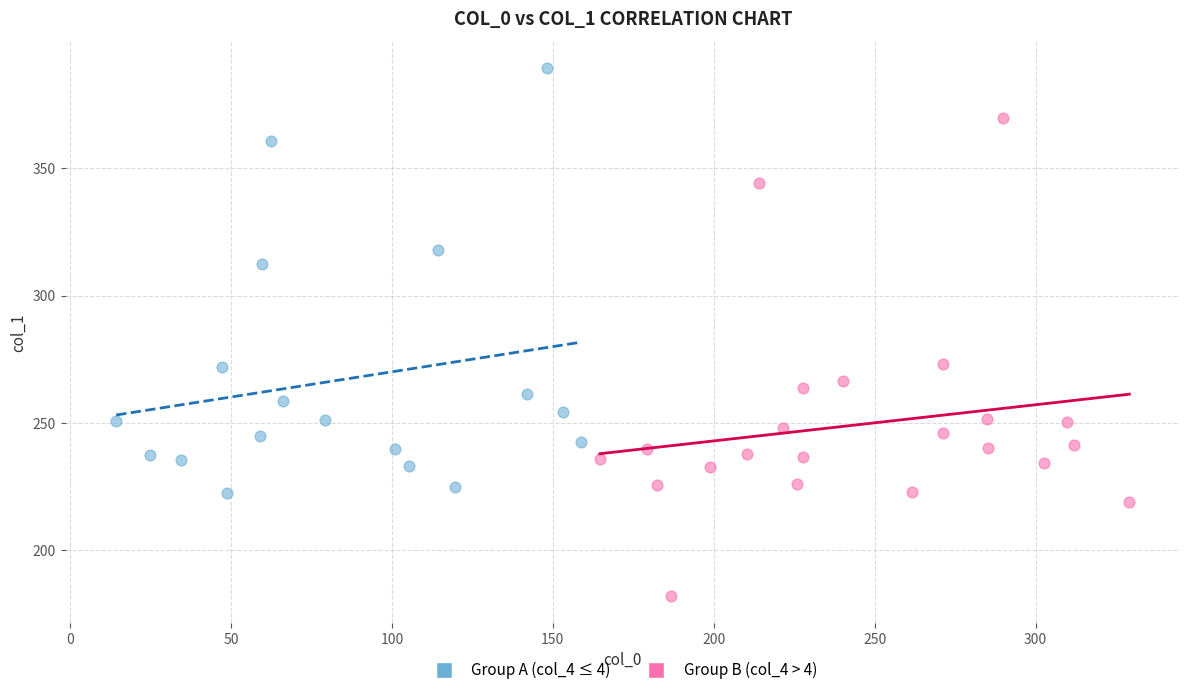

Which series has the largest Y range (max minus min)?

Group B (col_4 > 4)